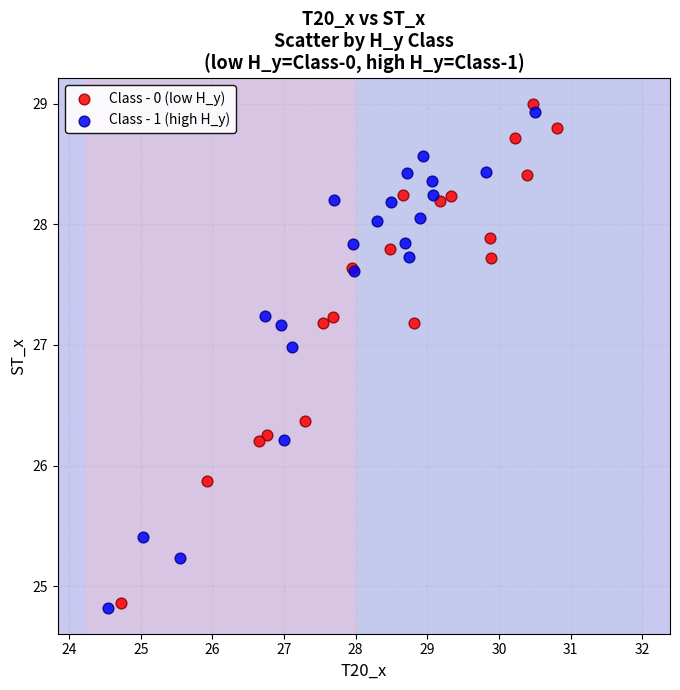

Which series reaches the maximum Y coordinate?

Class - 0 (low H_y)